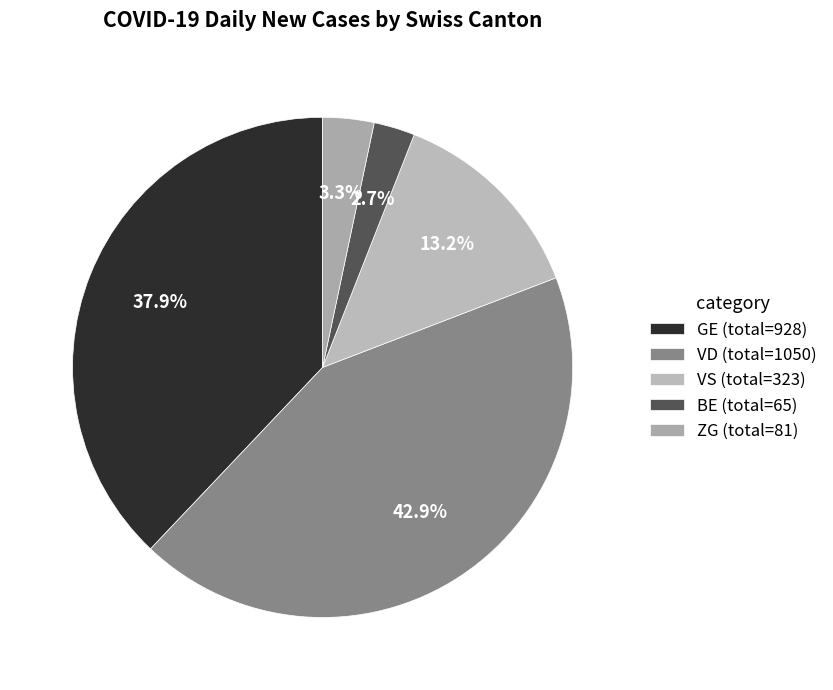

How many slices are in this pie chart?

5